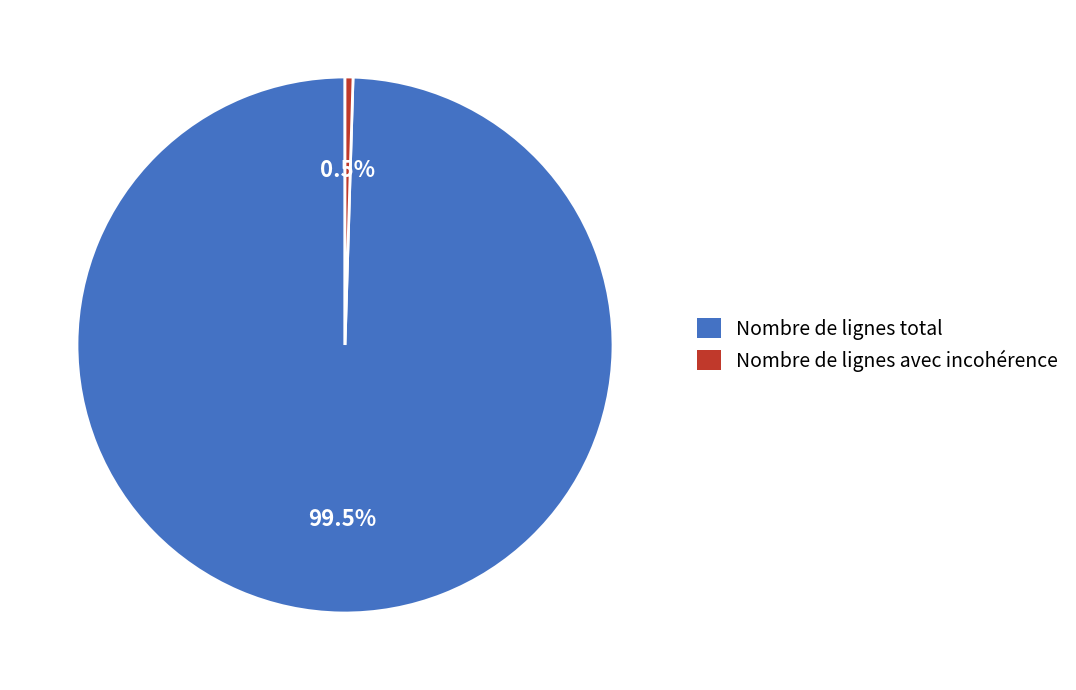

Does Nombre de lignes total account for over 50% of the chart?

Yes